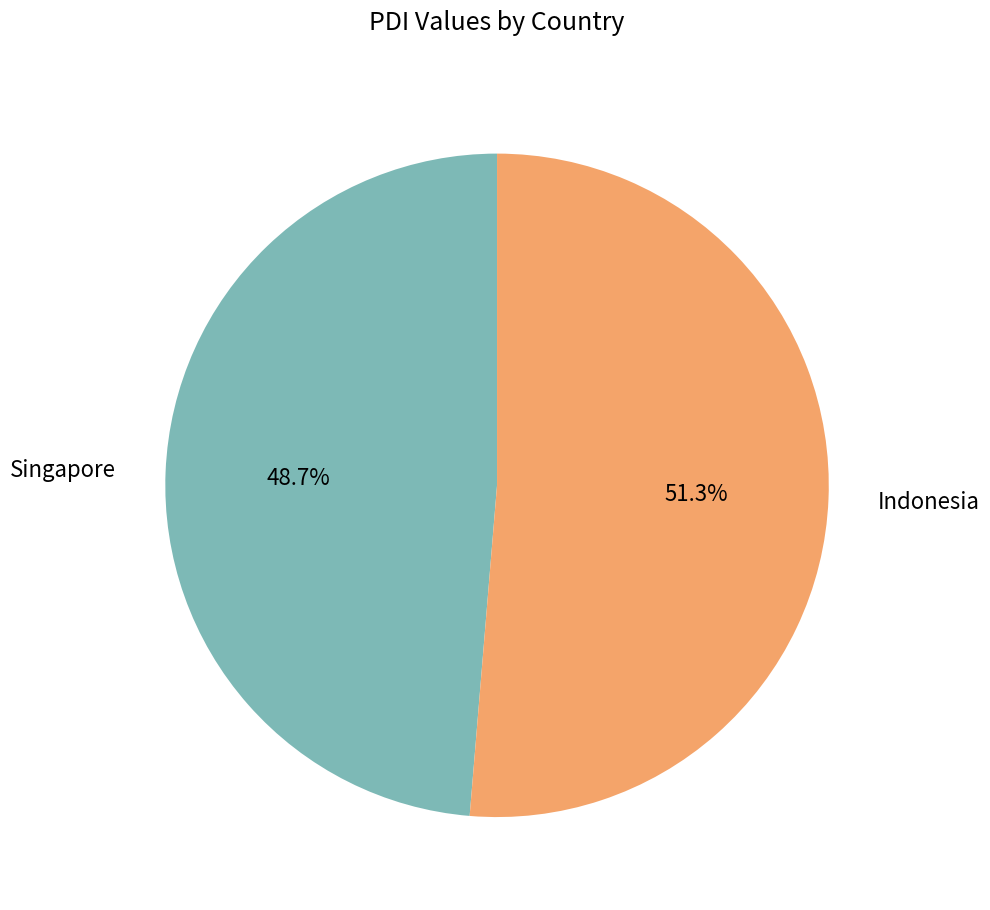

Is there any slice that represents more than half of the pie?

Yes